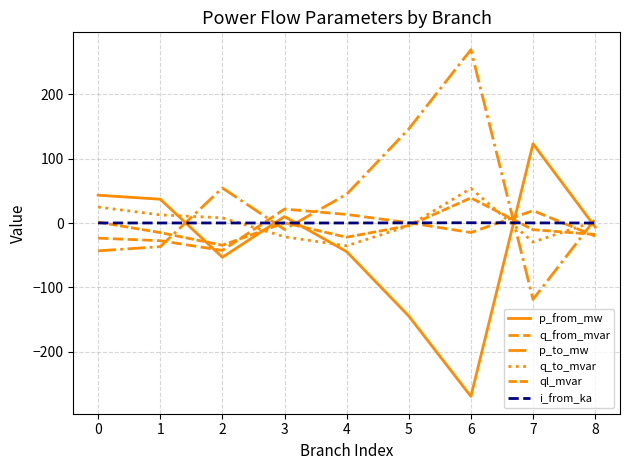

Between which two adjacent categories do q_to_mvar and i_from_ka first intersect?

2 and 3